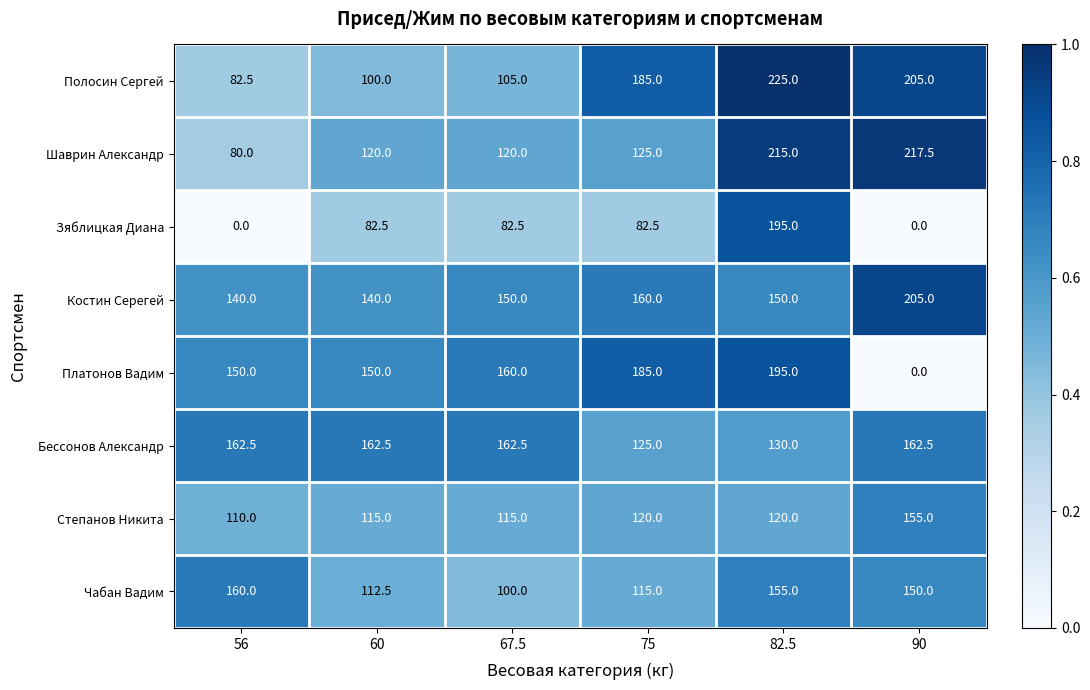

True or false: Шаврин Александр has a value of 120.0 at 60.

True